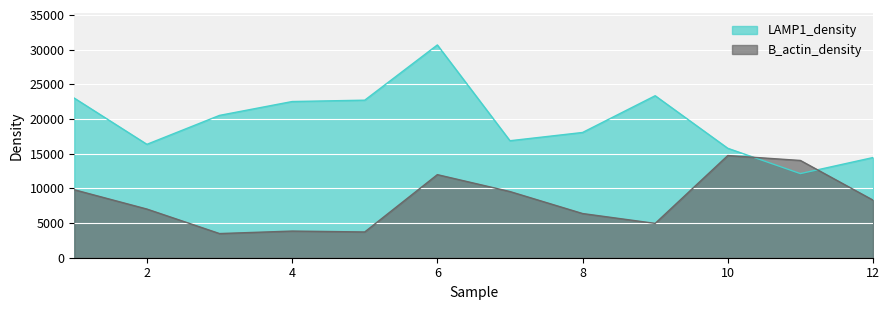

What is the approximate value of LAMP1_density at 7?

16869